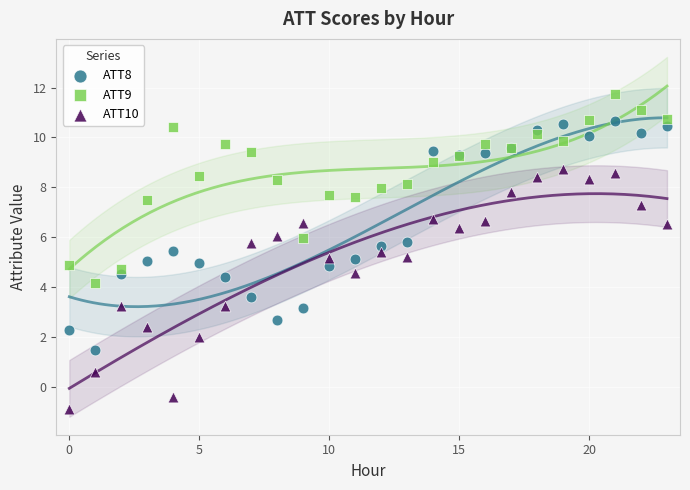

Which series contains the highest Y value?

ATT9